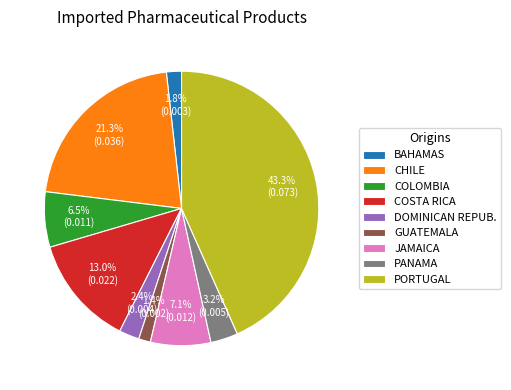

Which has a higher value, PORTUGAL or DOMINICAN REPUB.?

PORTUGAL